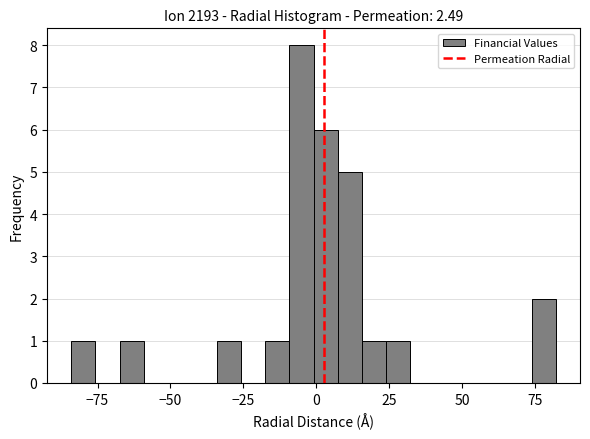

Read against the x-axis, roughly where is the centre of the tallest bar?

-5